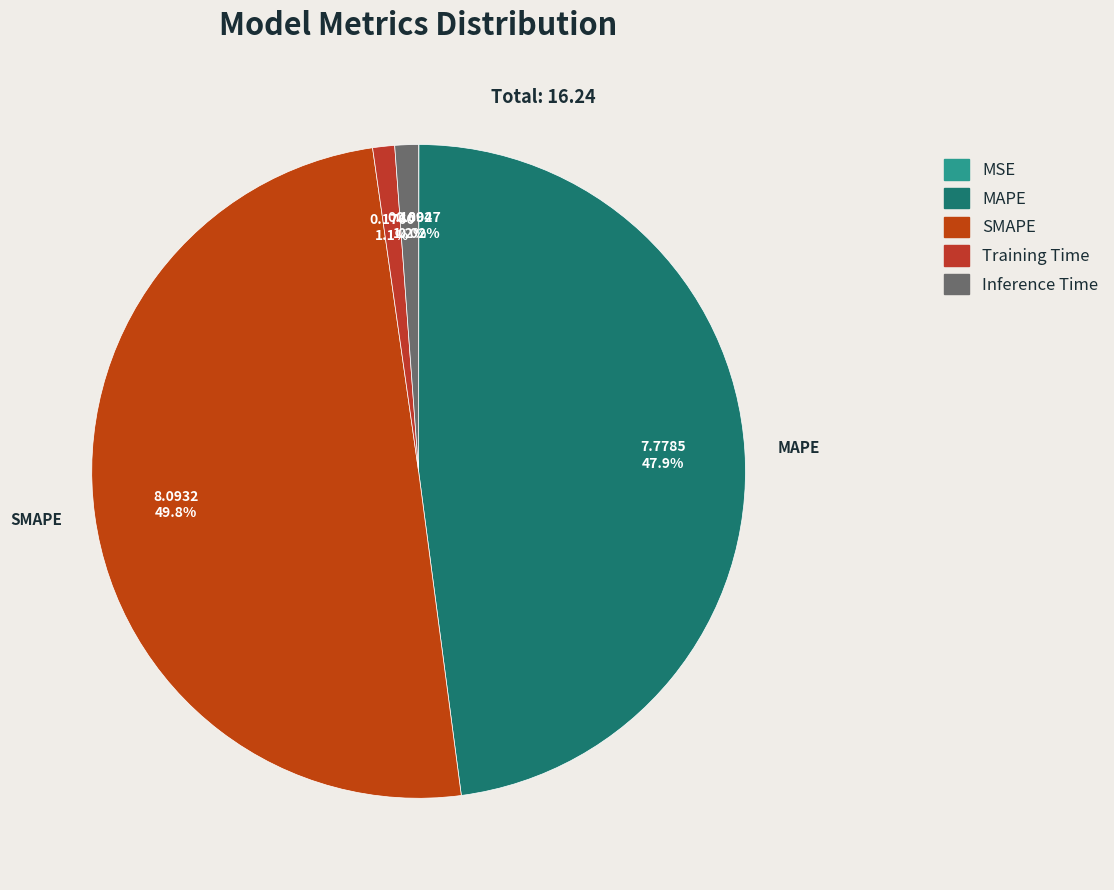

How many segments does this pie chart have?

5